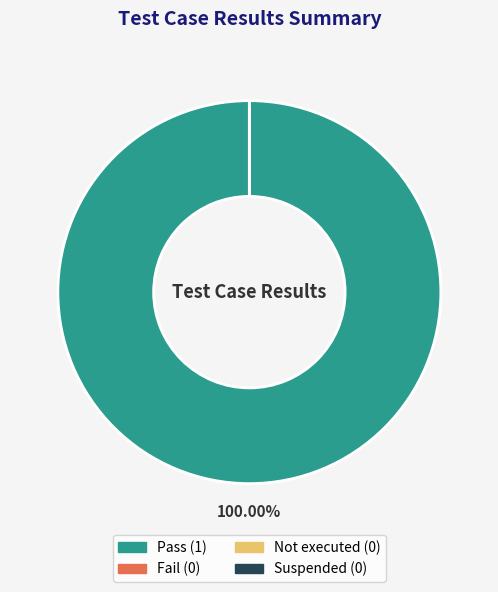

True or false: Suspended accounts for 9% of the total.

False